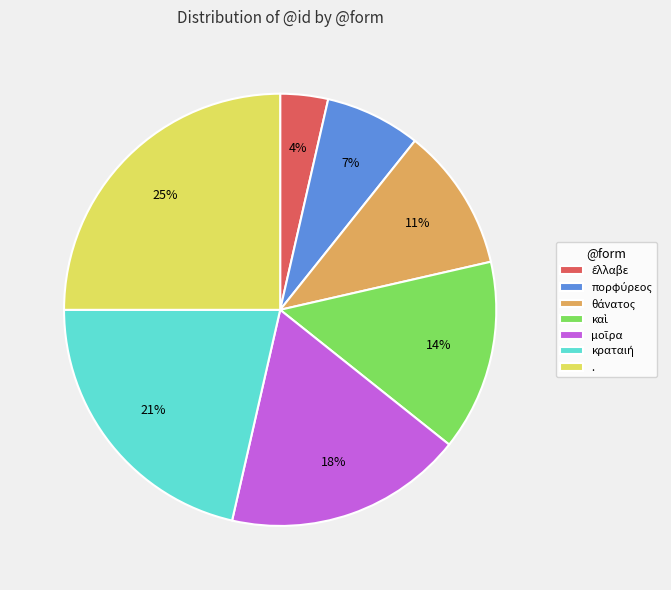

Which category has the biggest portion of the pie?

.